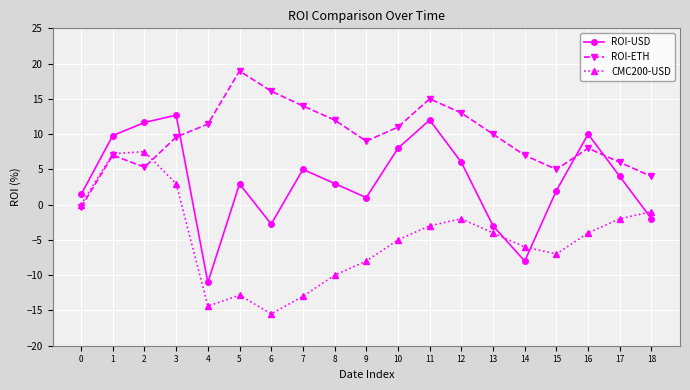

Where is the first local maximum for ROI-ETH?

1